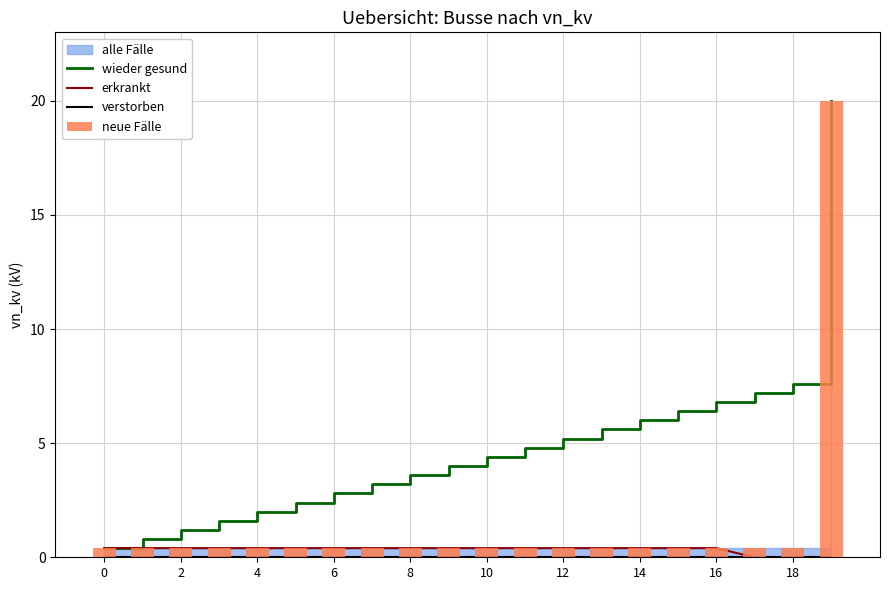

Which has a higher value, 16 or 4?

16